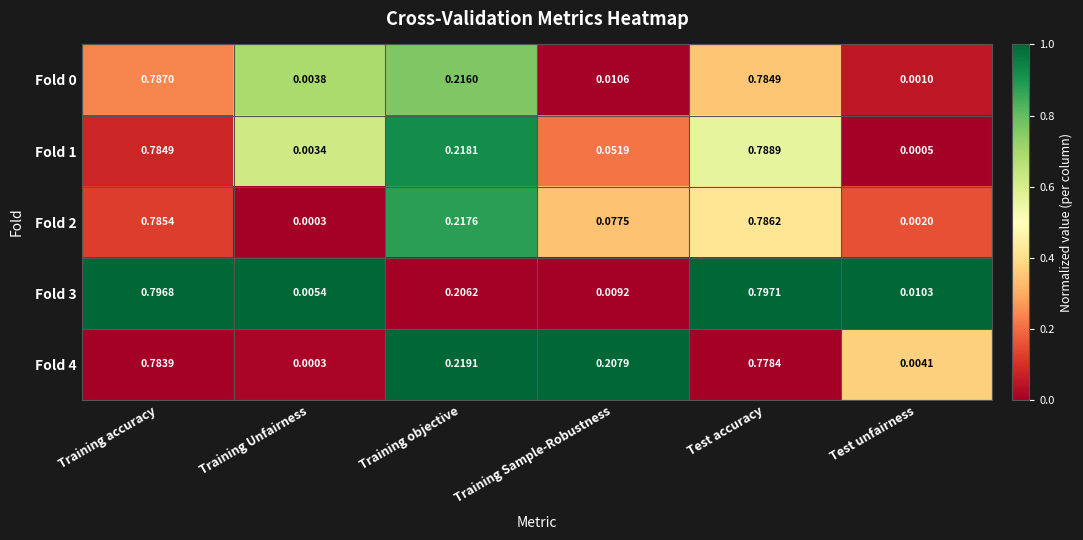

Which series has the largest total across all categories?

Fold 4